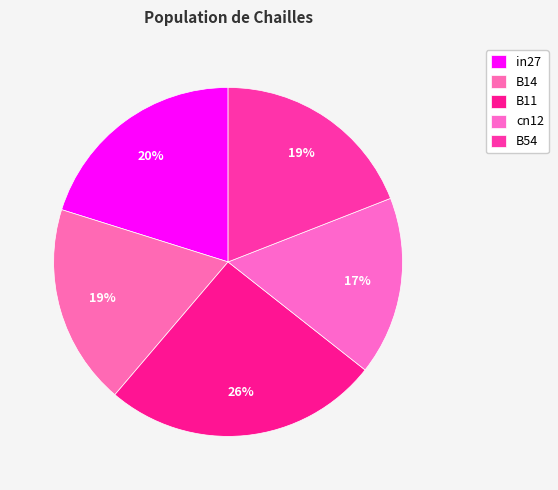

How many segments does this pie chart have?

5